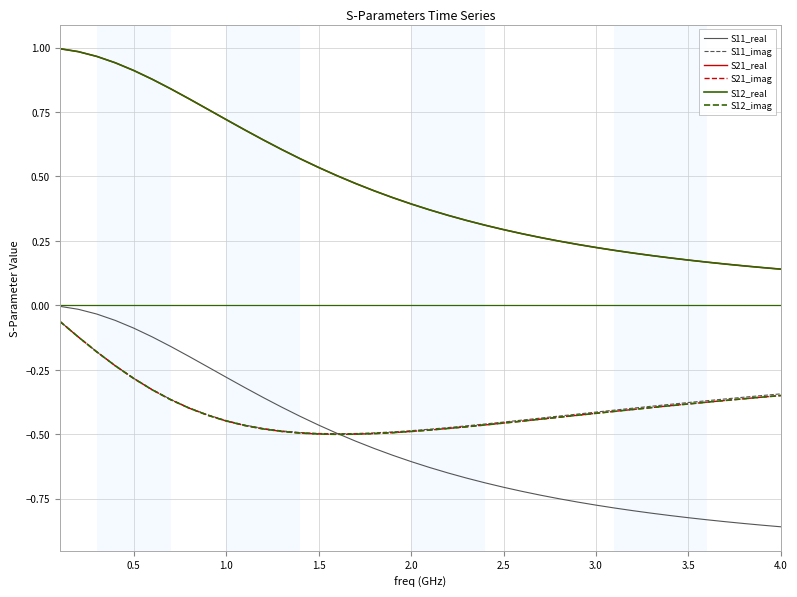

What is the difference between the maximum and minimum values in the S11_real series?

0.9